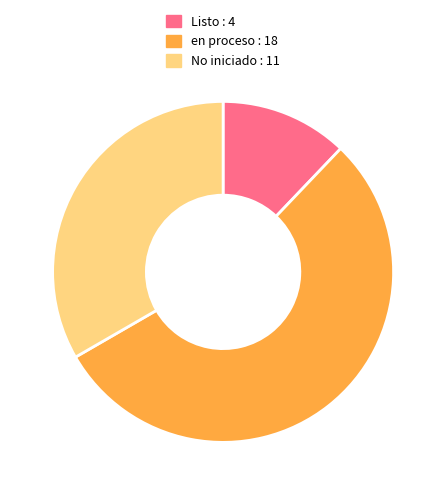

Approximately how many times larger is the value at en proceso compared to Listo?

4.5